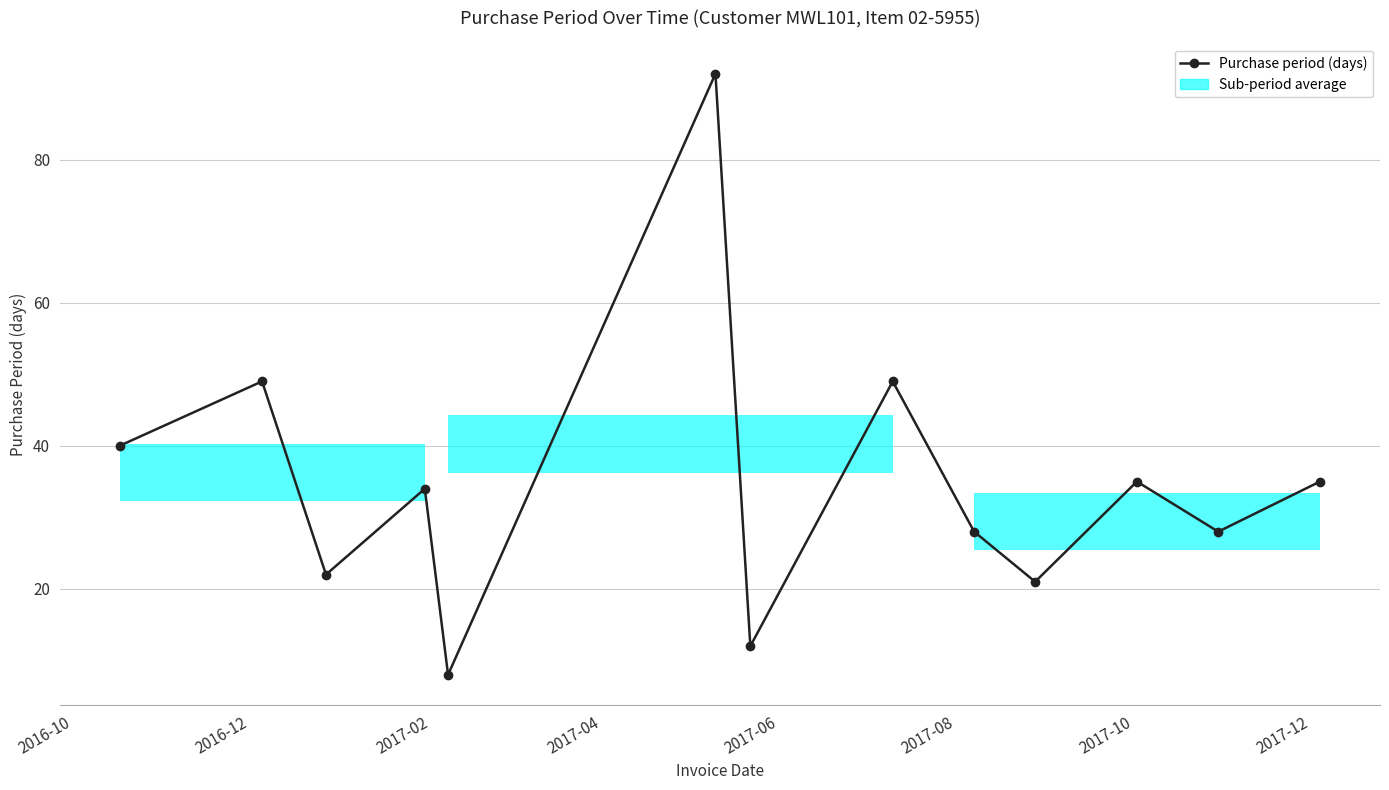

What is the minimum value shown in the chart?

8